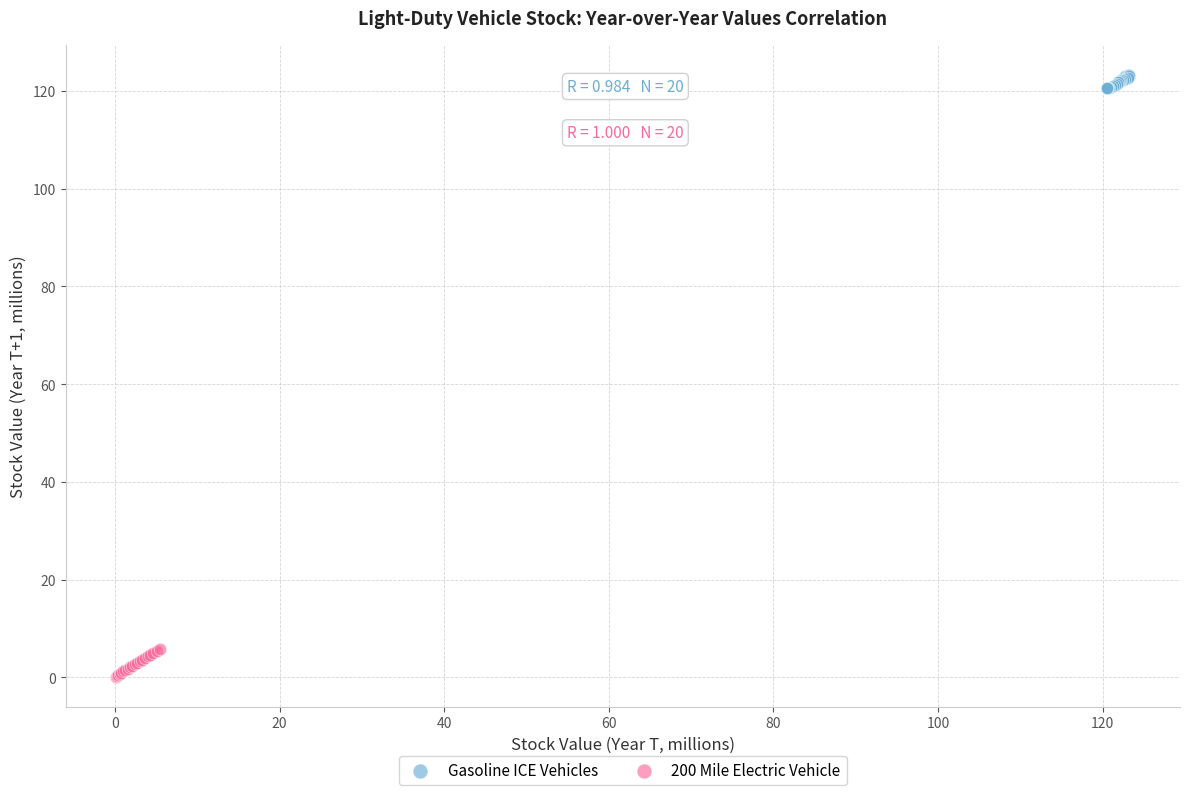

What are all the series names shown in the legend?

Gasoline ICE Vehicles, 200 Mile Electric Vehicle